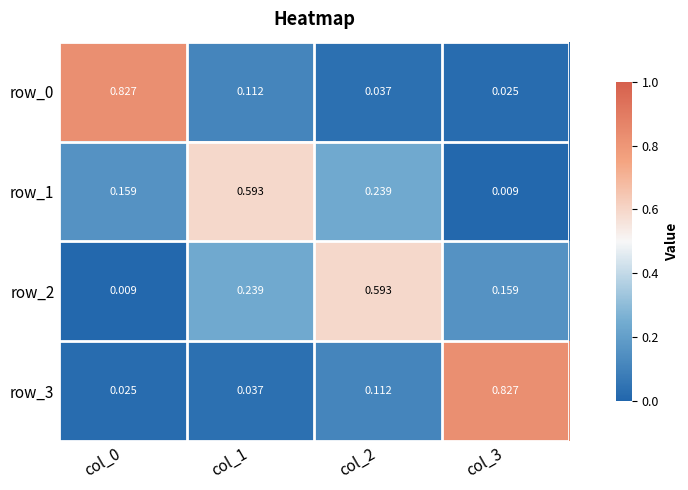

At which label does row_1 reach its minimum?

col_3